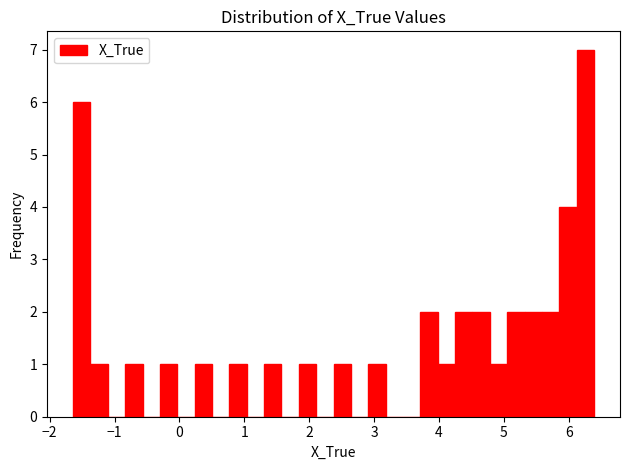

Read against the x-axis, roughly where is the centre of the tallest bar?

6.3